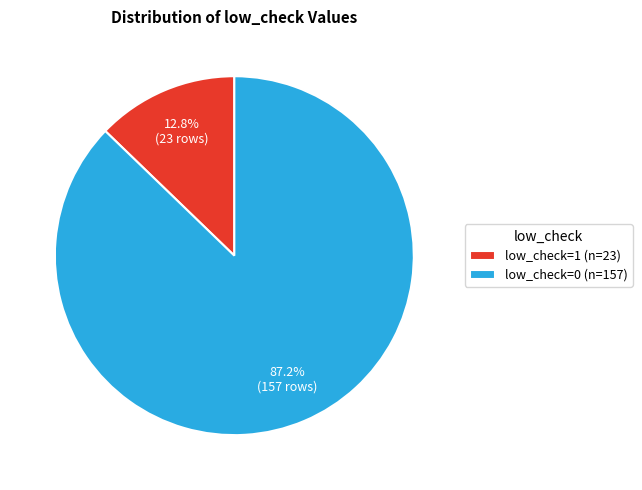

What is the ratio of the value at low_check=0 (n=157) to the value at low_check=1 (n=23)?

6.8